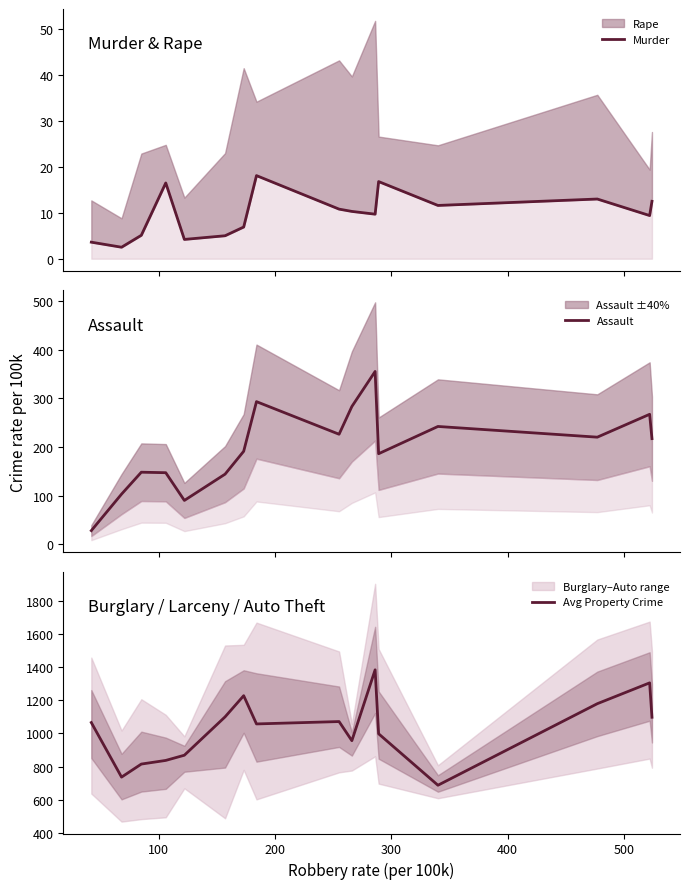

What is the highest value of the Assault series?

355